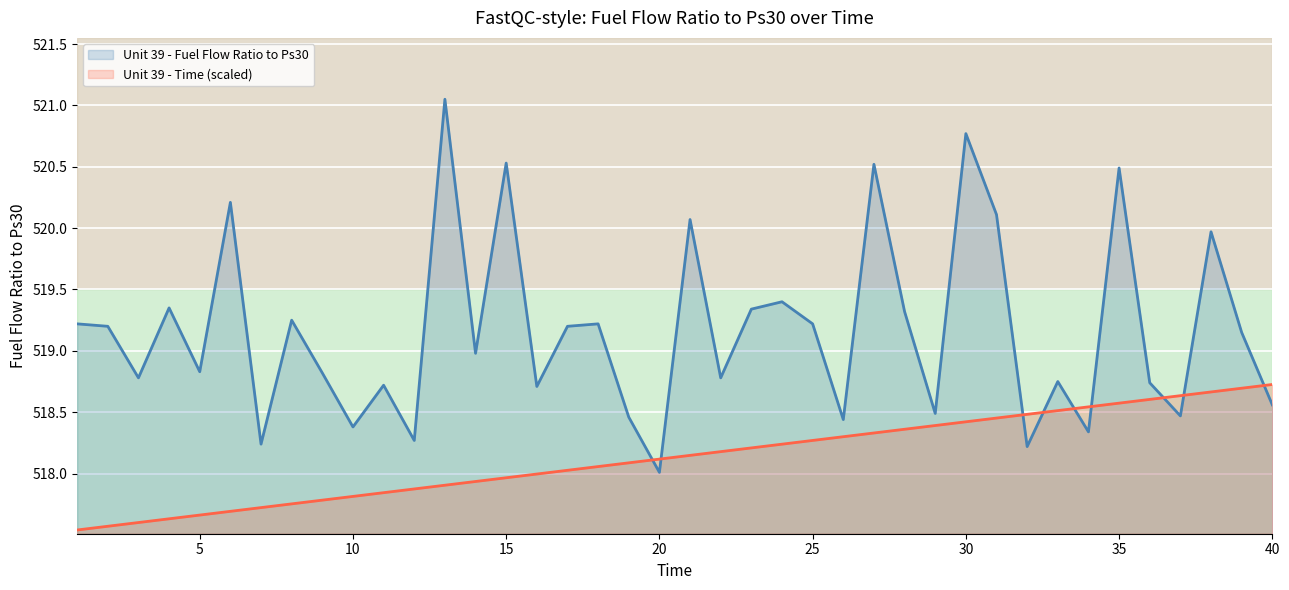

Which series has the widest spread of values?

Unit 39 - Fuel Flow Ratio to Ps30